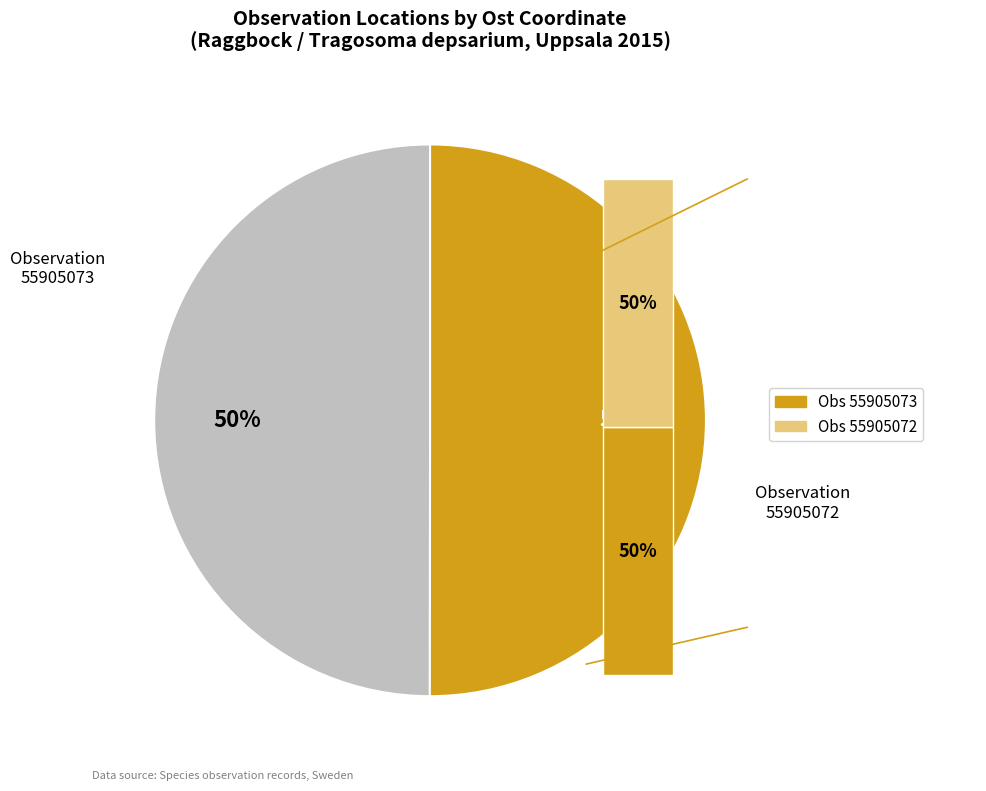

To the nearest percent, what is the average slice percentage?

50%